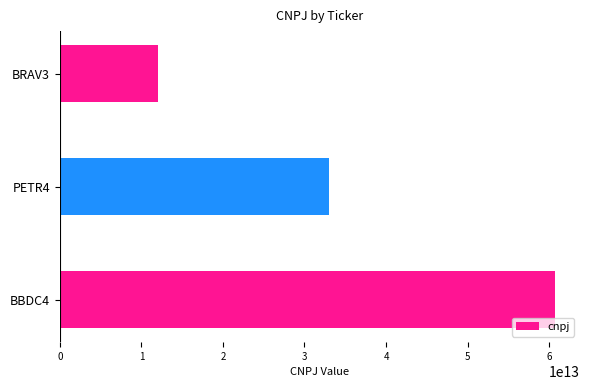

What is the label of the 3rd bar from the bottom?

BRAV3